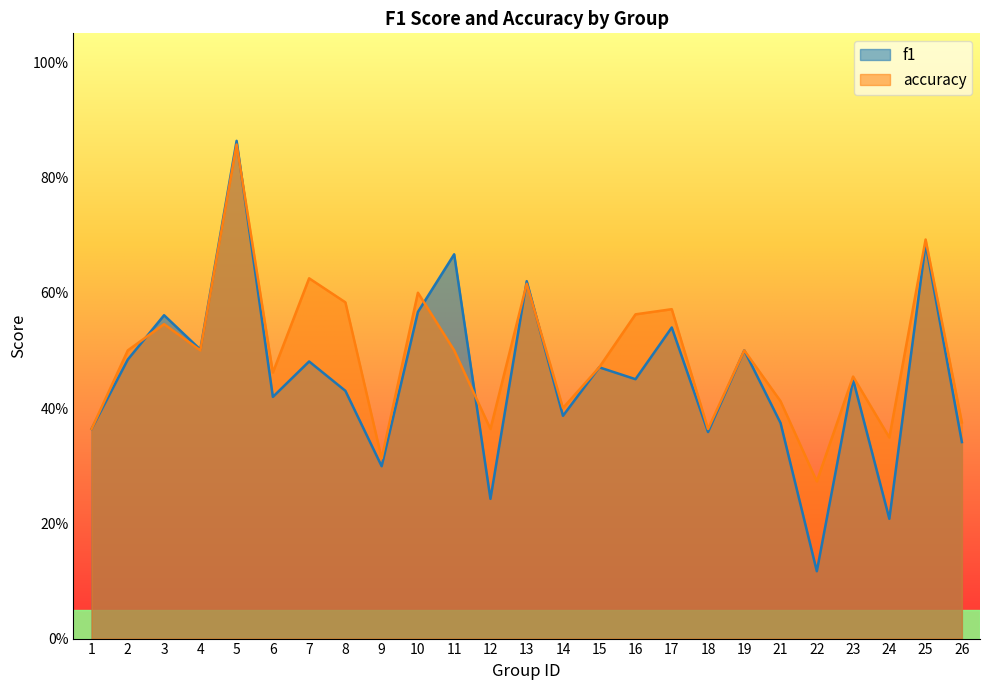

What are all the series names shown in the legend?

f1, accuracy